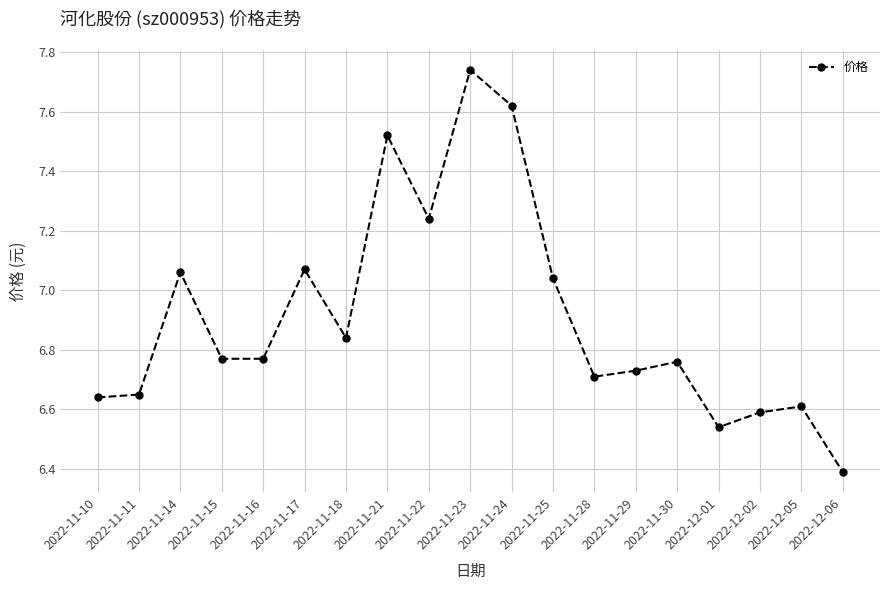

What is the difference between the second highest and minimum values?

1.2